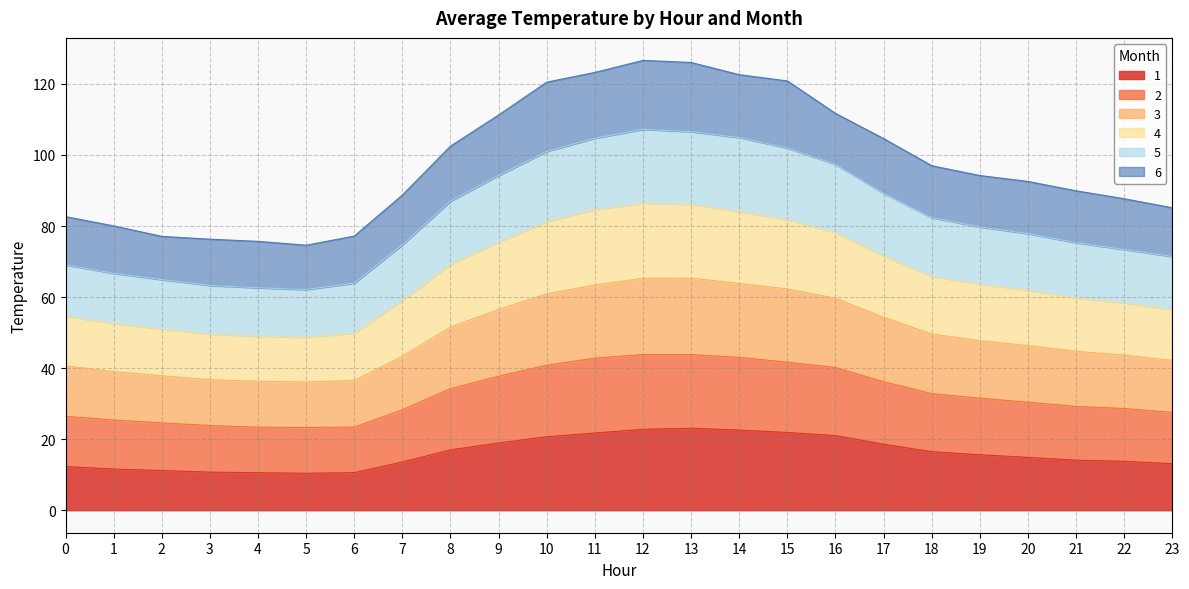

Is it true that 1 equals 11.2 at 2?

True